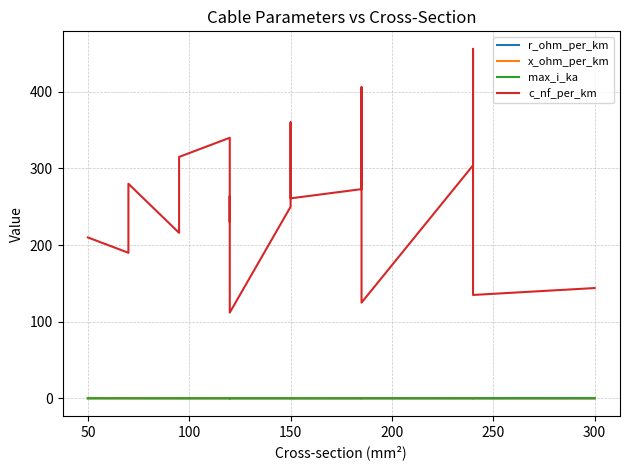

Where is the first local minimum for max_i_ka?

100